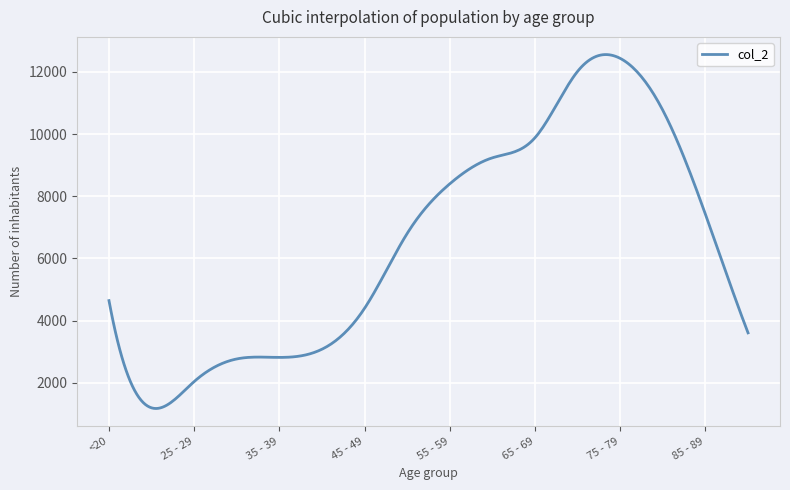

What is the maximum value shown in the chart?

12556.7